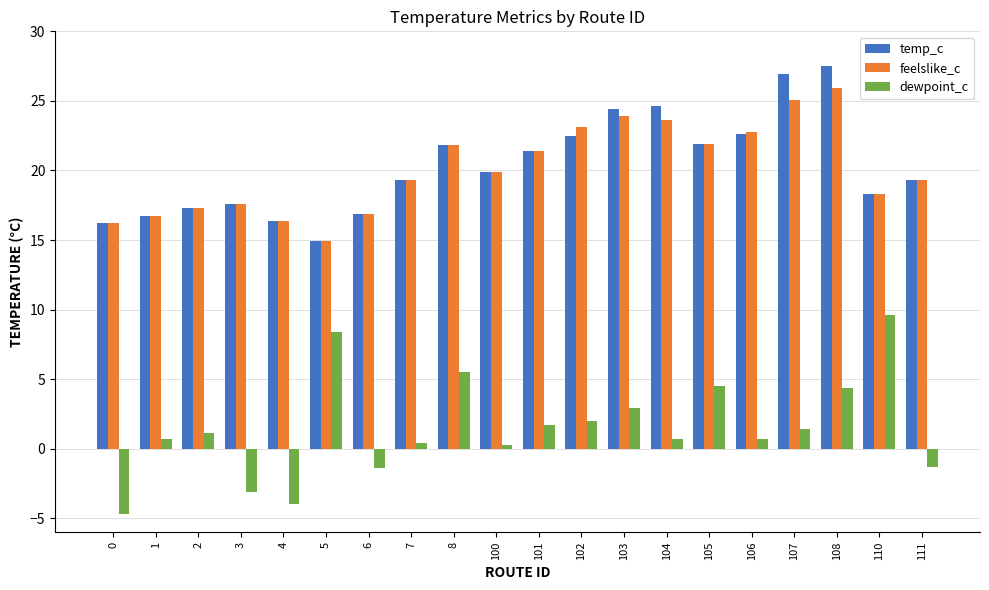

The value of dewpoint_c at 1 is 0.7. True or false?

True